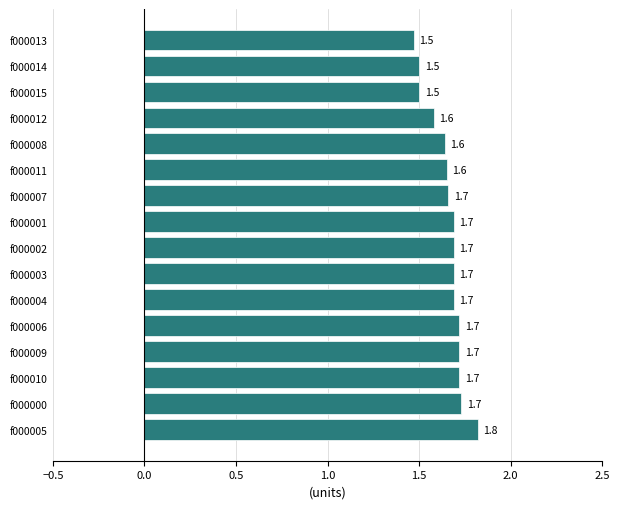

What is the sum of the values at f000014 and f000000?

3.2